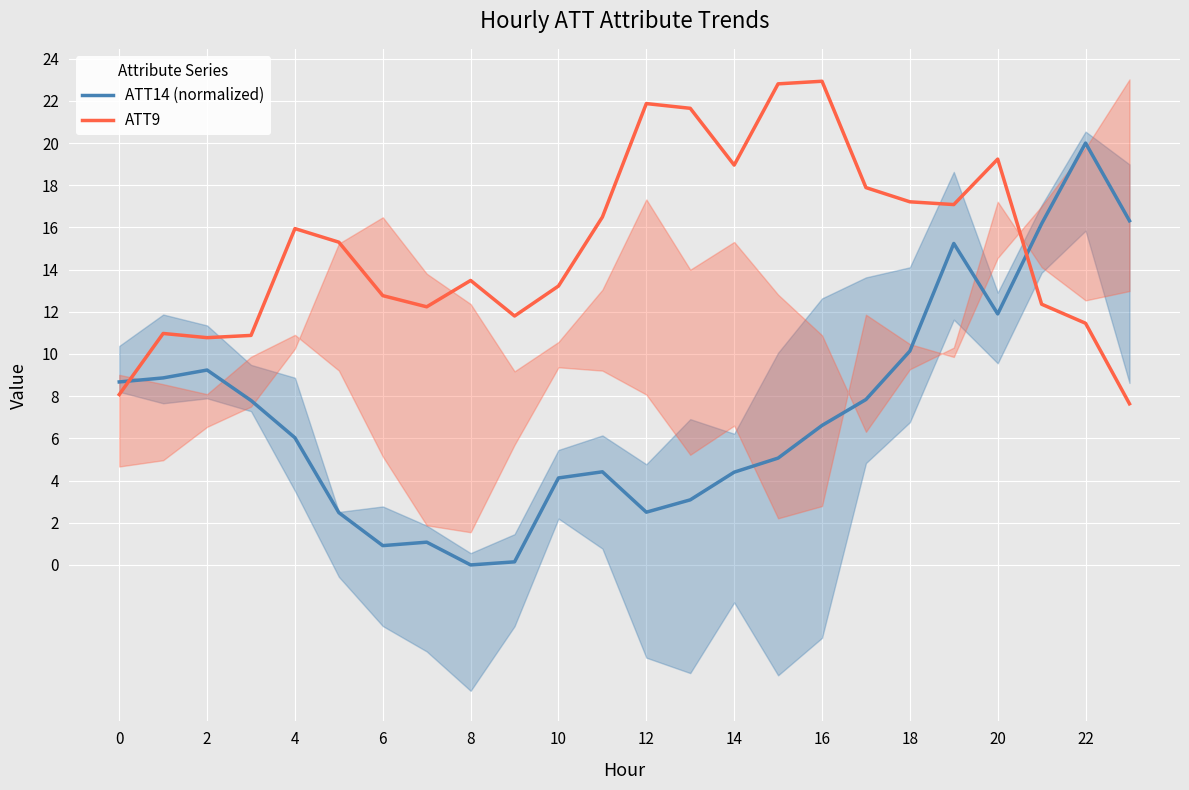

True or false: ATT14 (normalized) and ATT9 cross at least once.

True